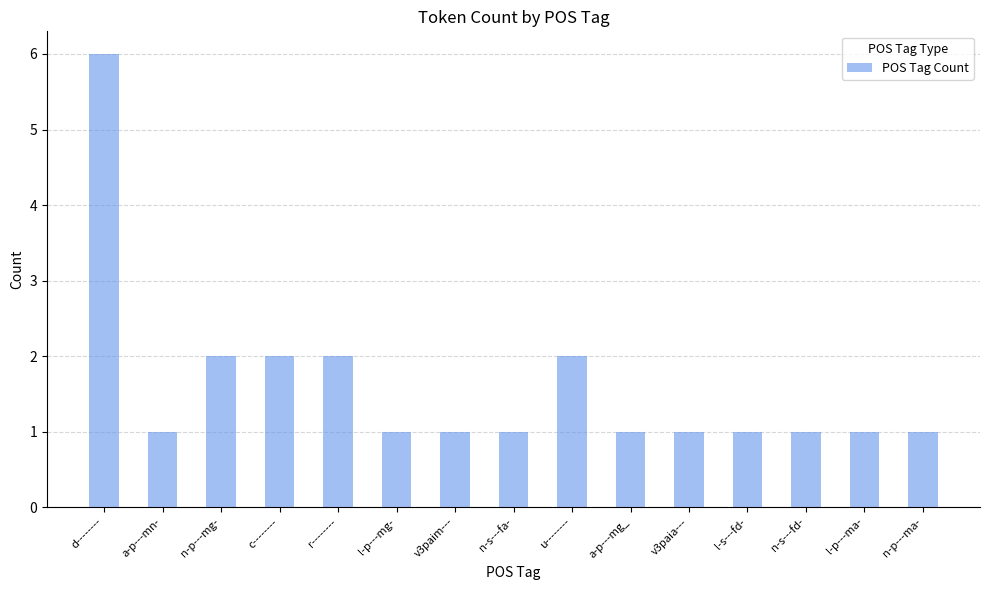

What is the maximum value shown in the chart?

6